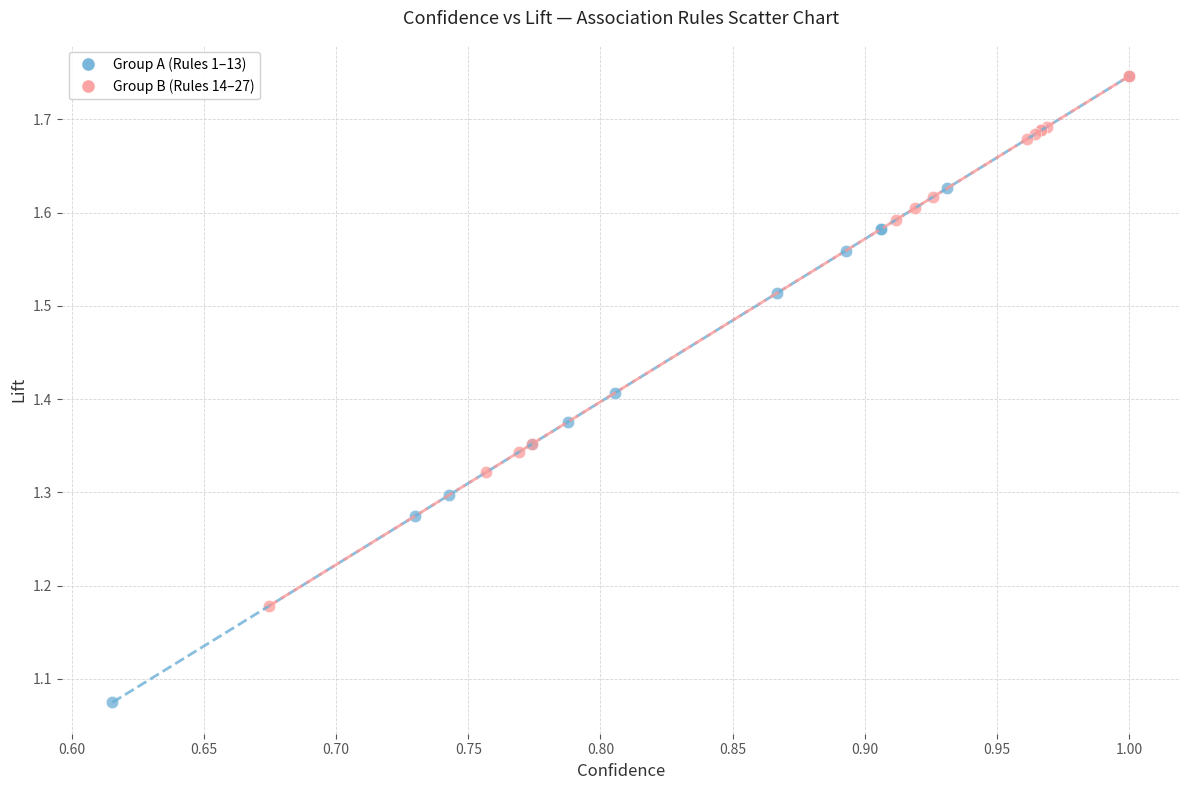

Which series contains the lowest Y value?

Group A (Rules 1–13)